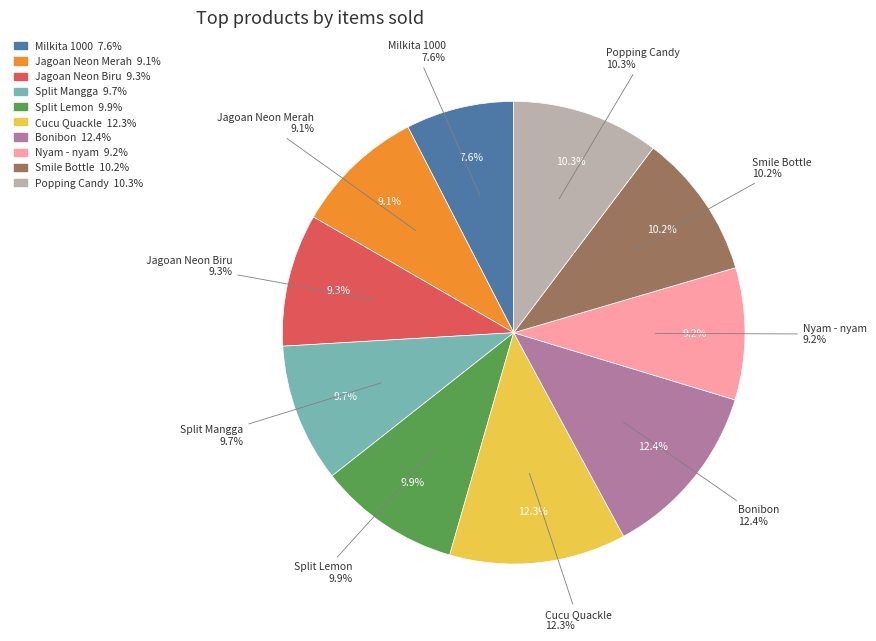

Count the number of slices in the pie.

10